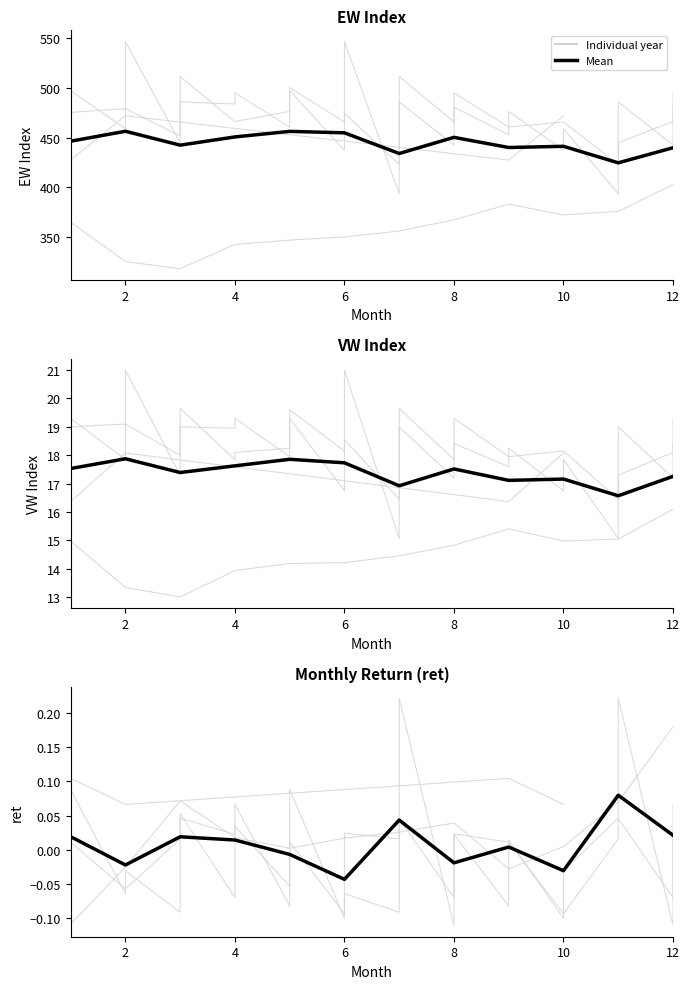

Reading left to right, extract all data points from this chart.

0.0	-0.0	0.0	0.0	-0.0	-0.0	0.0	-0.0	0.0	-0.0	0.1	0.0